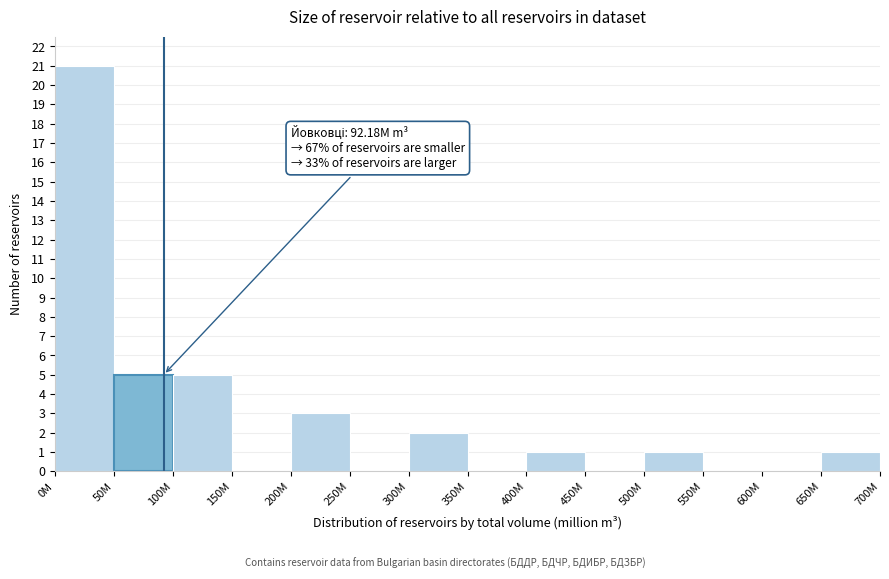

Reading left to right, what are all the values shown in this chart?

0M=21	50M=5	100M=5	150M=0	200M=3	250M=0	300M=2	350M=0	400M=1	450M=0	500M=1	550M=0	600M=0	650M=1